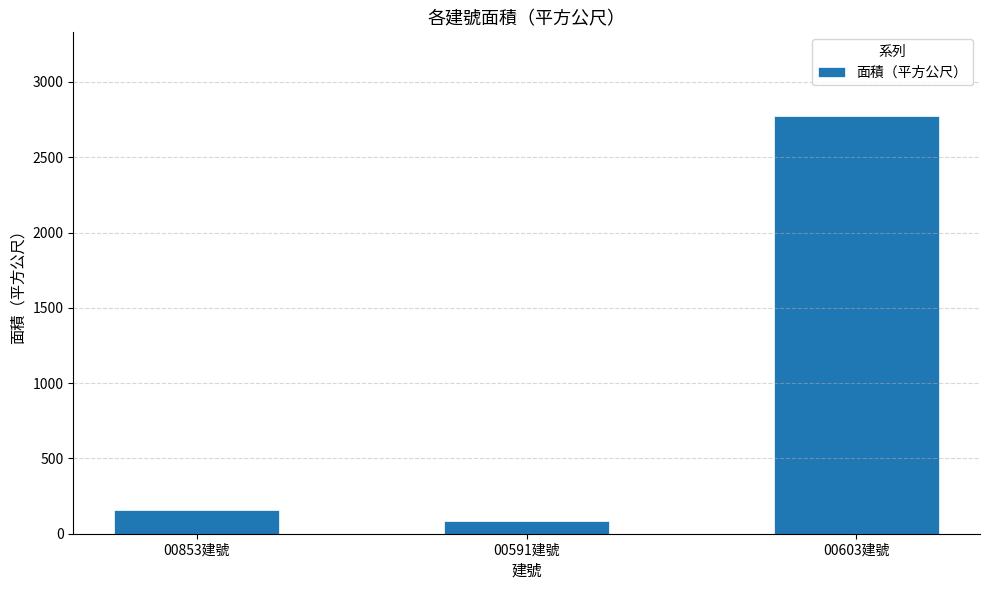

What is the difference between the values at 00603建號 and 00591建號?

2690.6